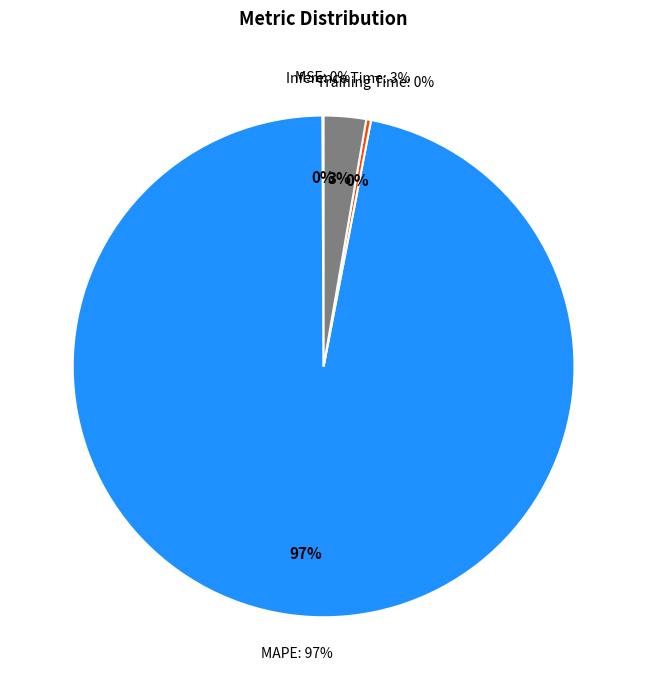

Is SMAPE the majority of the pie?

No